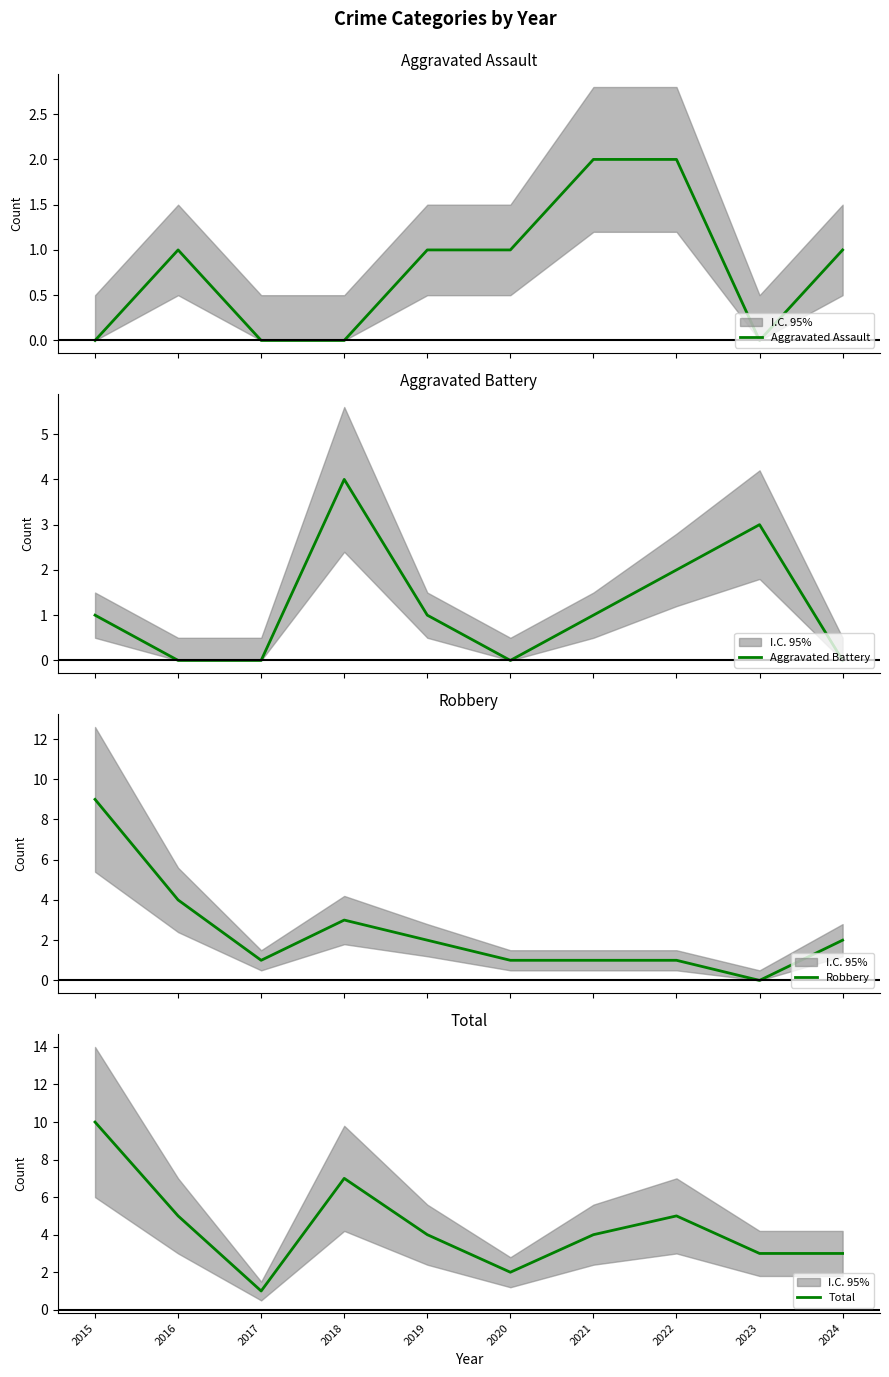

Reading left to right, extract all data points from this chart.

Aggravated Assault: 0	1	0	0	1	1	2	2	0	1
Aggravated Battery: 1	0	0	4	1	0	1	2	3	0
Robbery: 9	4	1	3	2	1	1	1	0	2
Total: 10	5	1	7	4	2	4	5	3	3